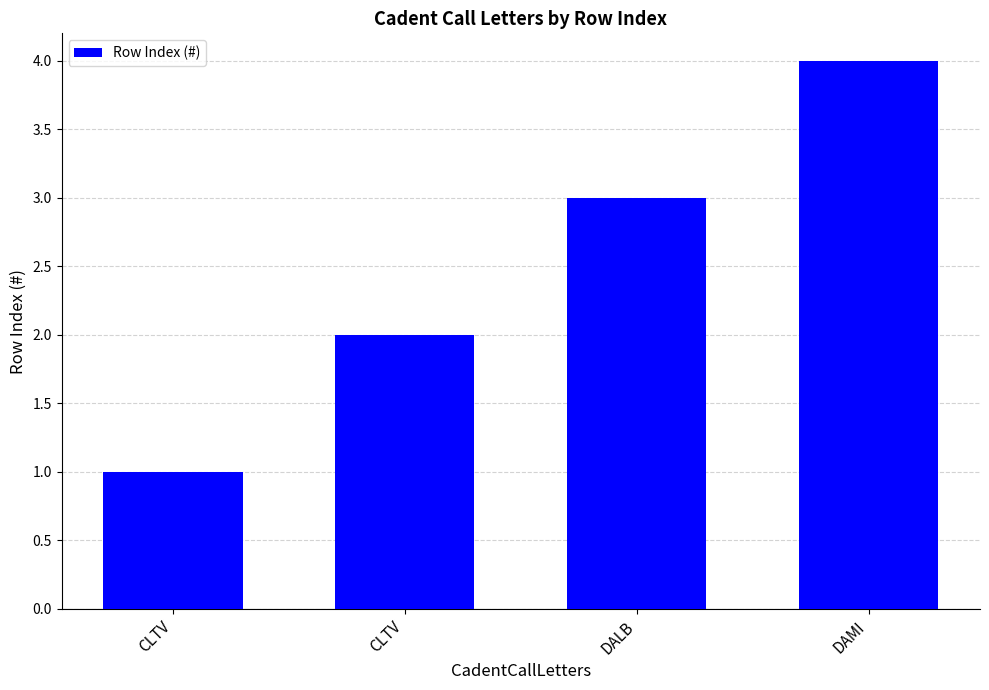

Are the bars horizontal?

No